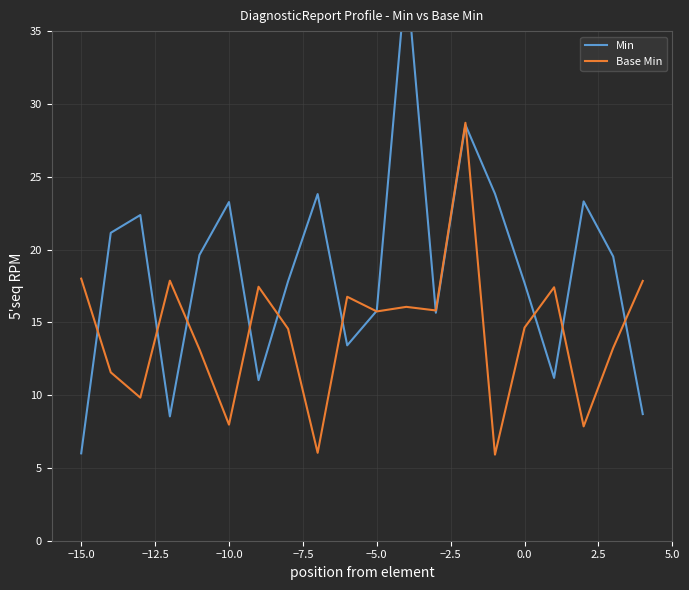

Which series has the largest total across all categories?

Min